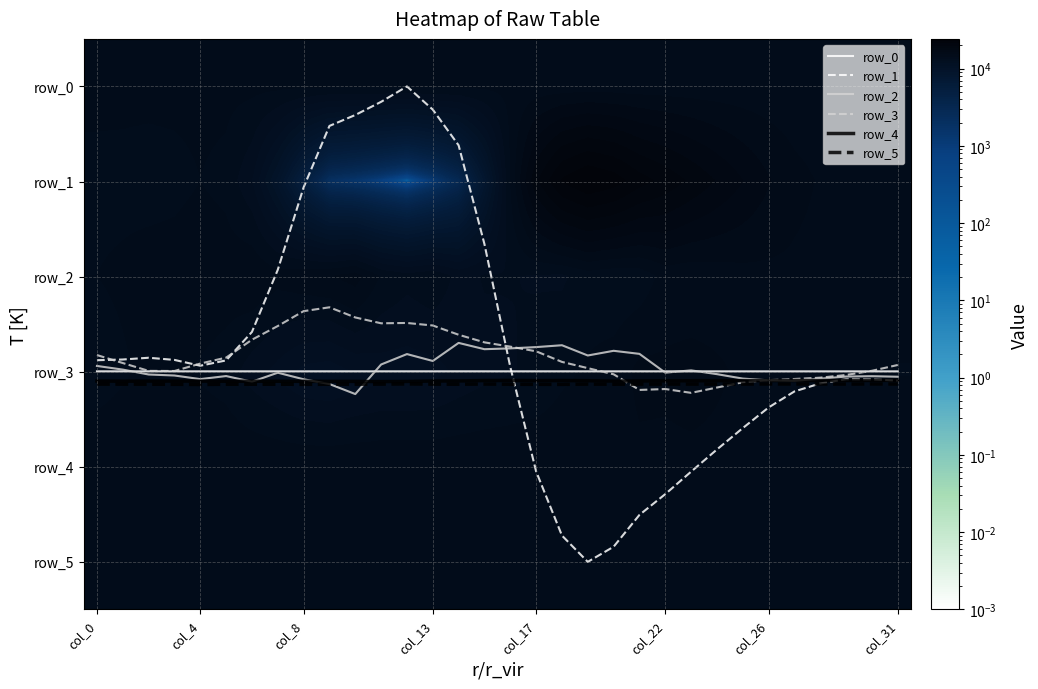

What is the minimum value for row_4?

14990.0